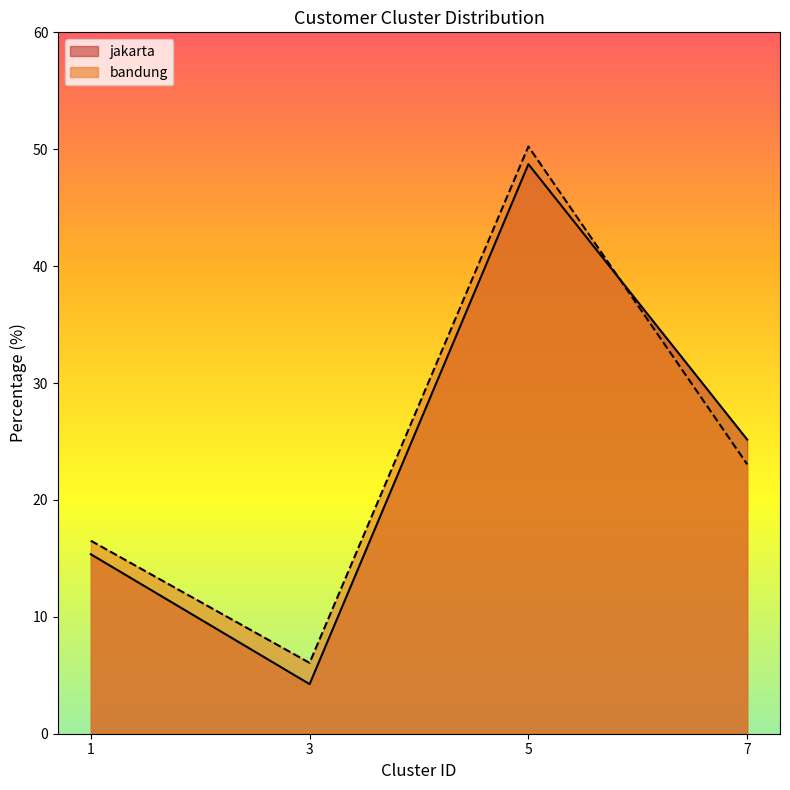

In jakarta, how many points are higher than both neighbors (excluding endpoints)?

1